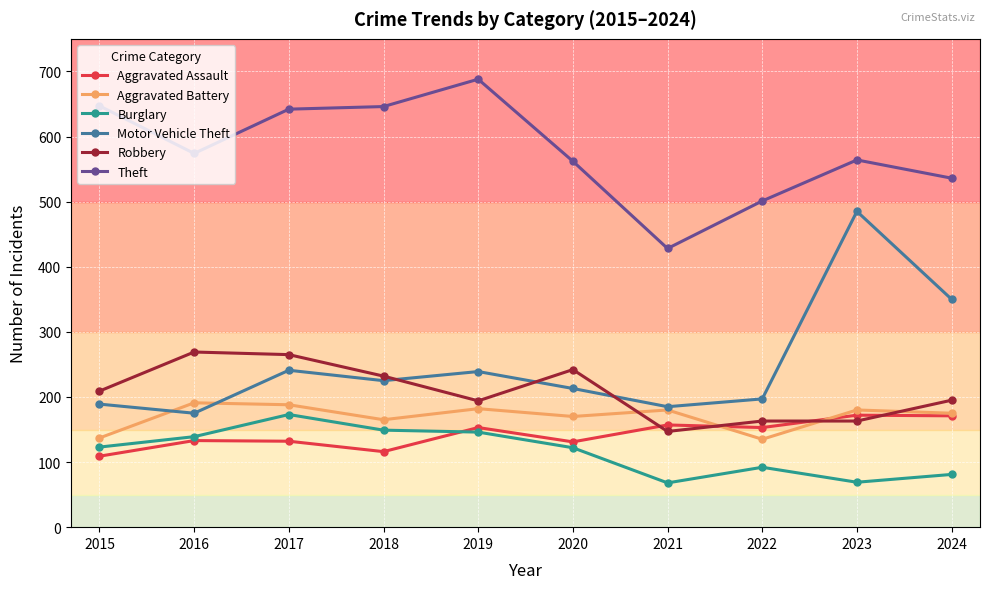

Is the value of Aggravated Assault at 2019 greater than the value of Robbery at 2018?

No